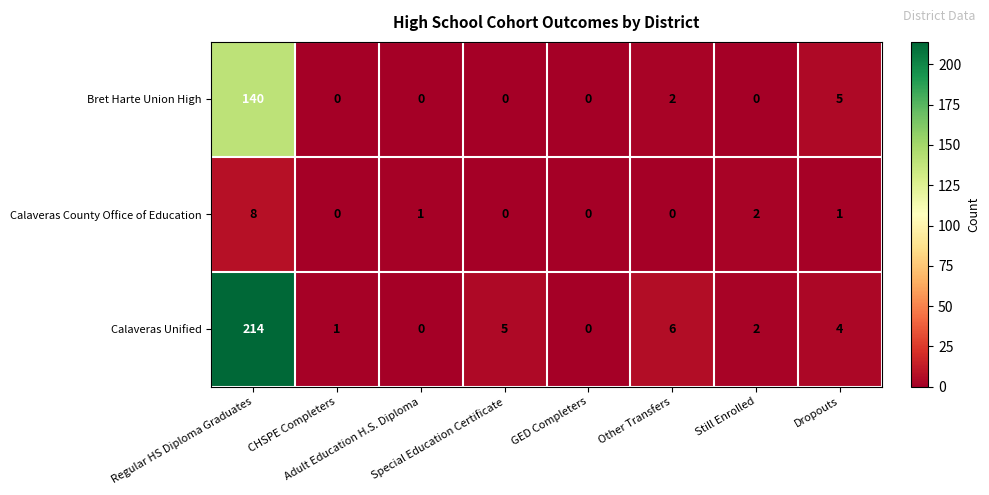

Which series has the widest spread of values?

Calaveras Unified